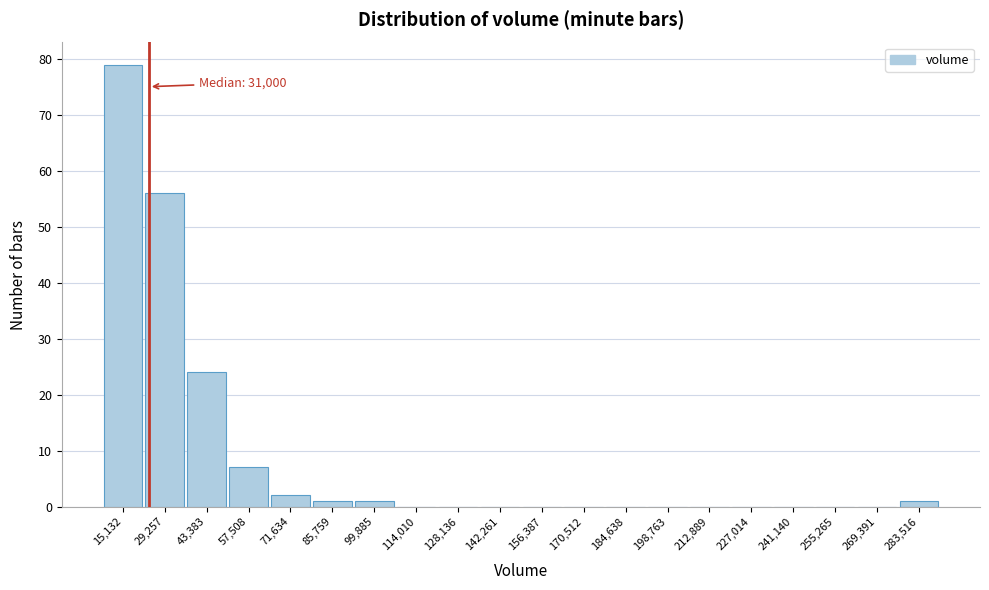

Reading left to right, what are all the values shown in this chart?

15,132=79	29,257=56	43,383=24	57,508=7	71,634=2	85,759=1	99,885=1	114,010=0	128,136=0	142,261=0	156,387=0	170,512=0	184,638=0	198,763=0	212,889=0	227,014=0	241,140=0	255,265=0	269,391=0	283,516=1